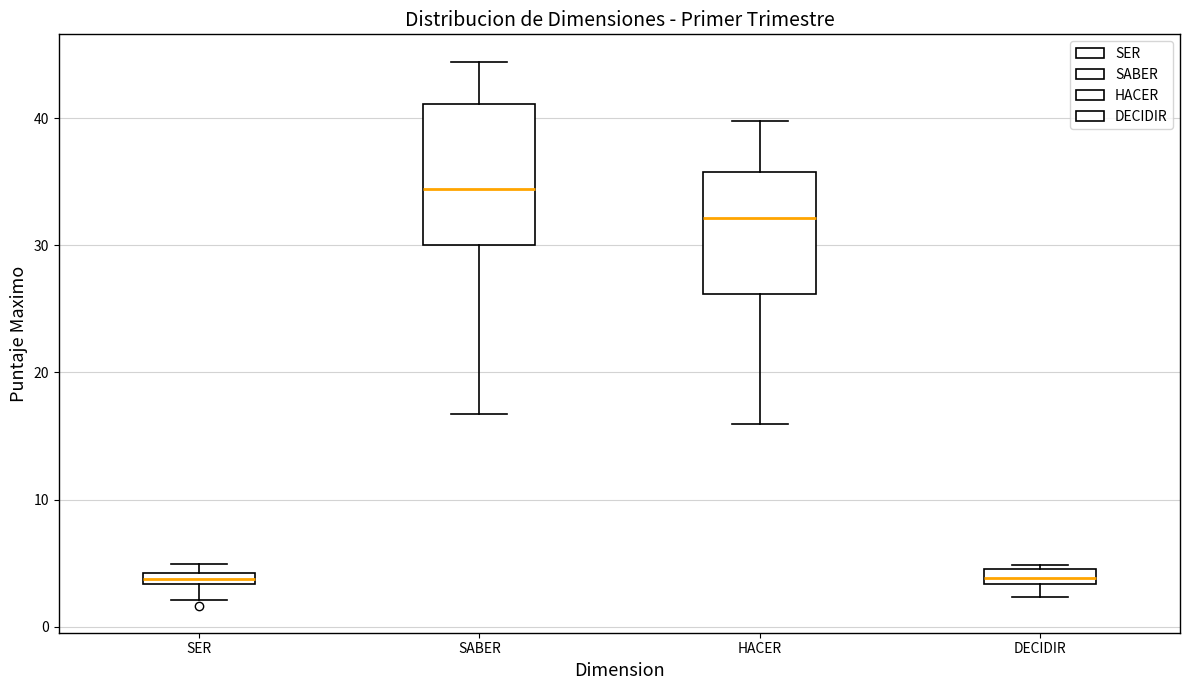

Which box has the highest median line?

SABER